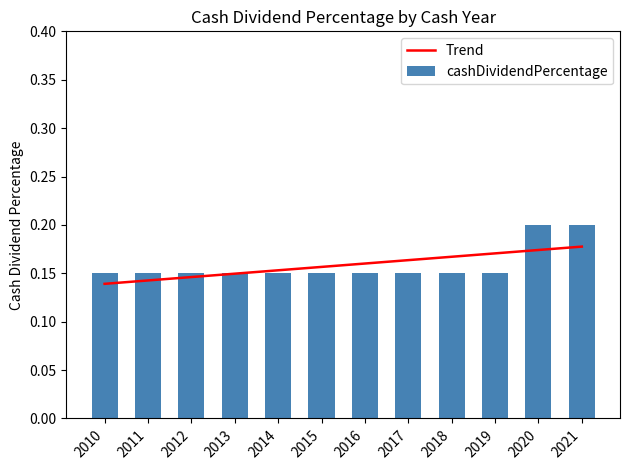

The value at 2014 is 0.1. True or false?

False